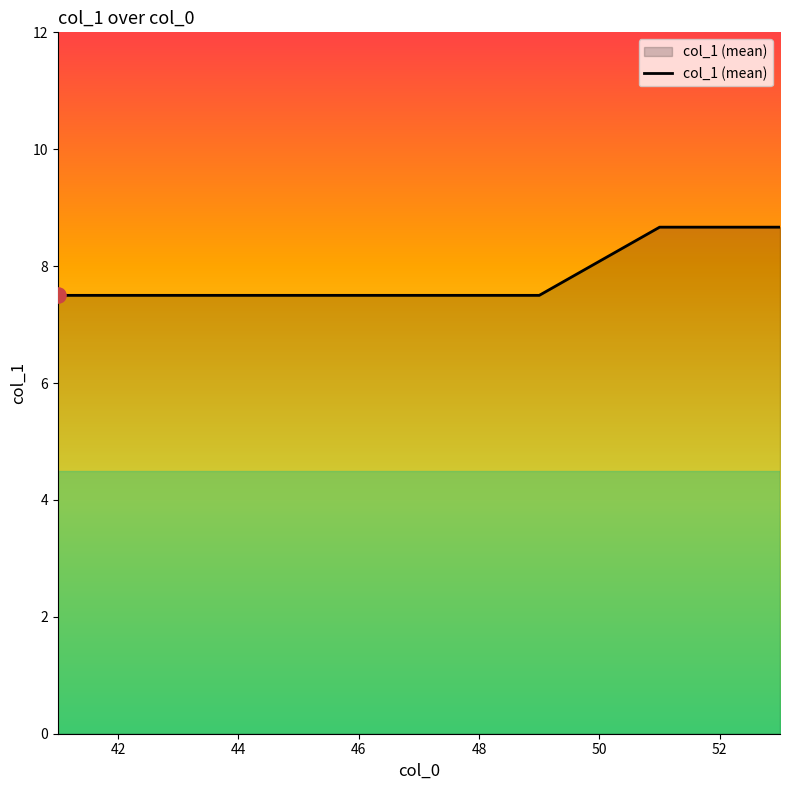

What is the difference between the maximum and minimum values?

1.2